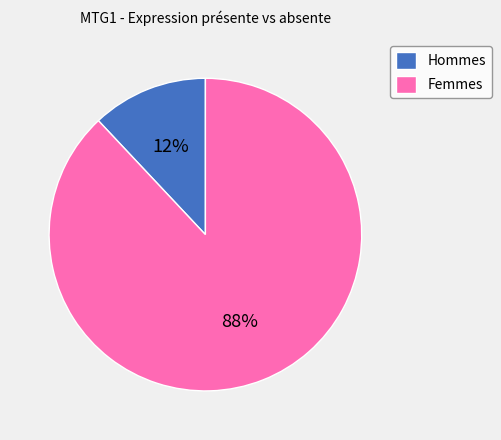

Is it true that Hommes is 12% of the pie?

True